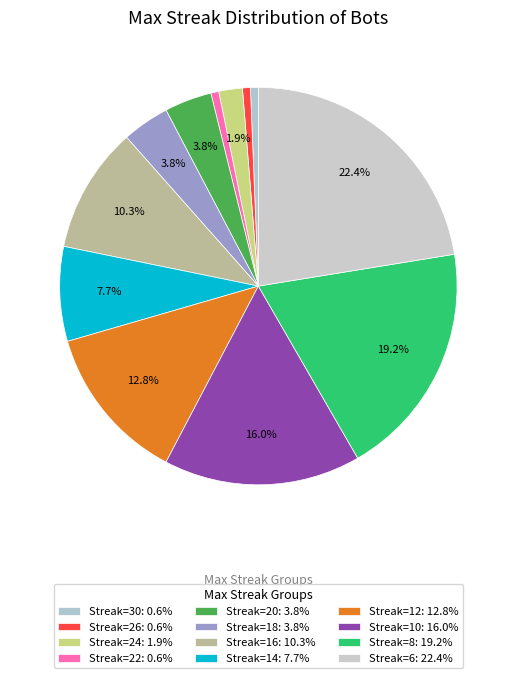

How many slices are in this pie chart?

12